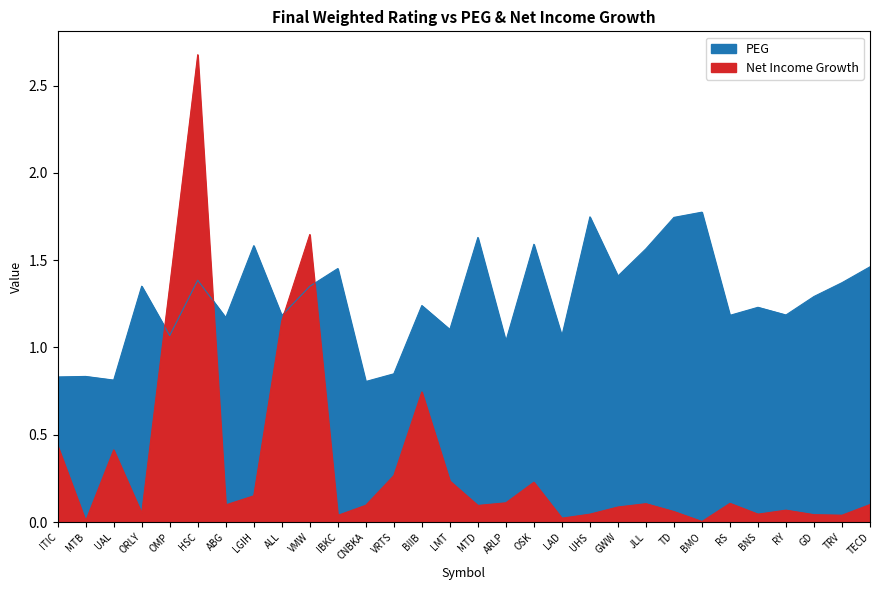

How many interior local peaks does the Net Income Growth series have?

8